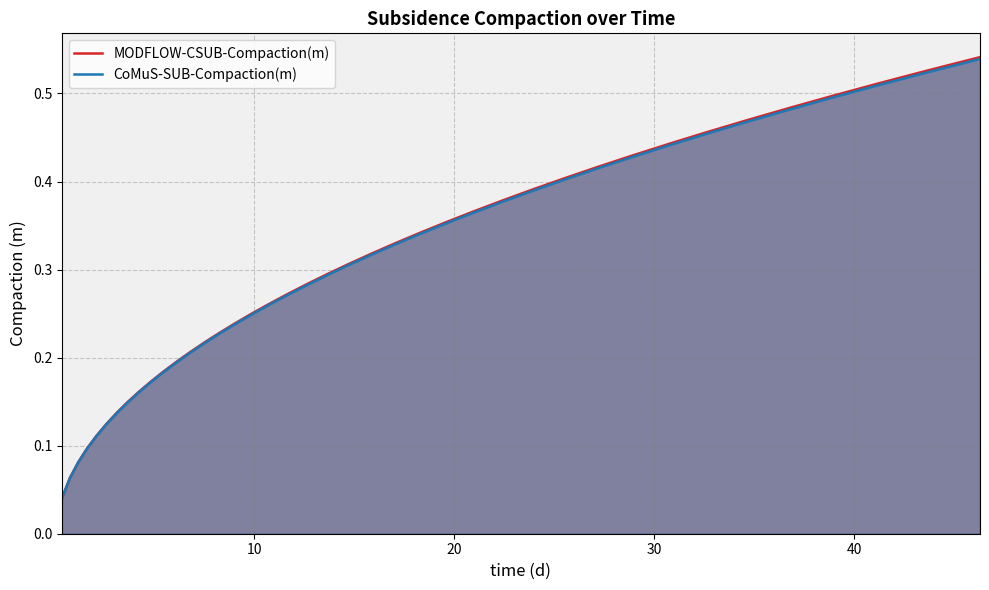

Which series has the widest spread of values?

MODFLOW-CSUB-Compaction(m)